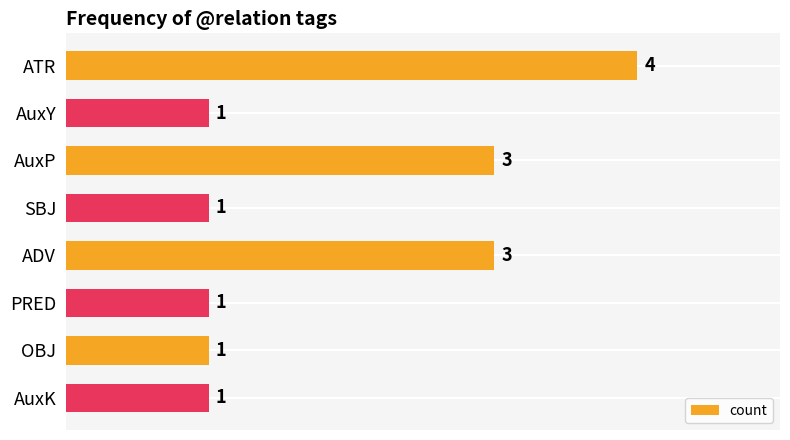

What is the change in value from SBJ to ADV?

+2